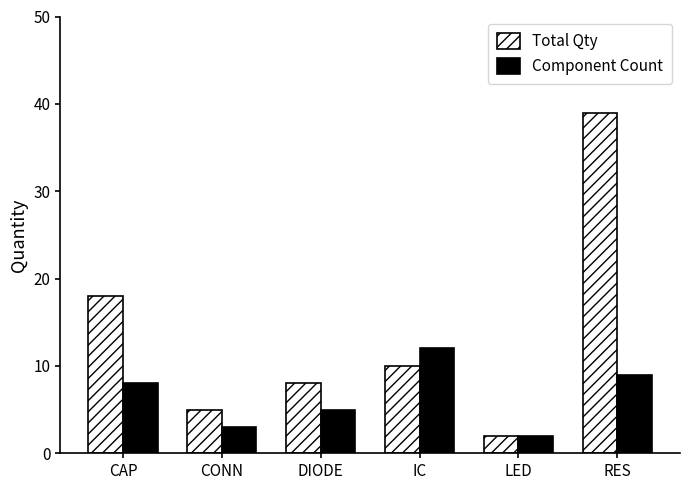

The value of Total Qty at IC is 14. True or false?

False